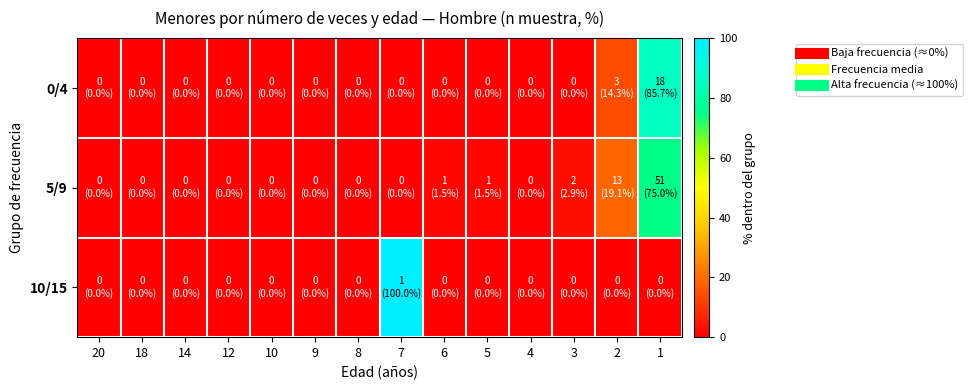

Reading left to right, list all the values displayed in this chart.

0/4: 20=0.0	18=0.0	14=0.0	12=0.0	10=0.0	9=0.0	8=0.0	7=0.0	6=0.0	5=0.0	4=0.0	3=0.0	2=14.3	1=85.7
5/9: 20=0.0	18=0.0	14=0.0	12=0.0	10=0.0	9=0.0	8=0.0	7=0.0	6=1.5	5=1.5	4=0.0	3=2.9	2=19.1	1=75.0
10/15: 20=0.0	18=0.0	14=0.0	12=0.0	10=0.0	9=0.0	8=0.0	7=100.0	6=0.0	5=0.0	4=0.0	3=0.0	2=0.0	1=0.0